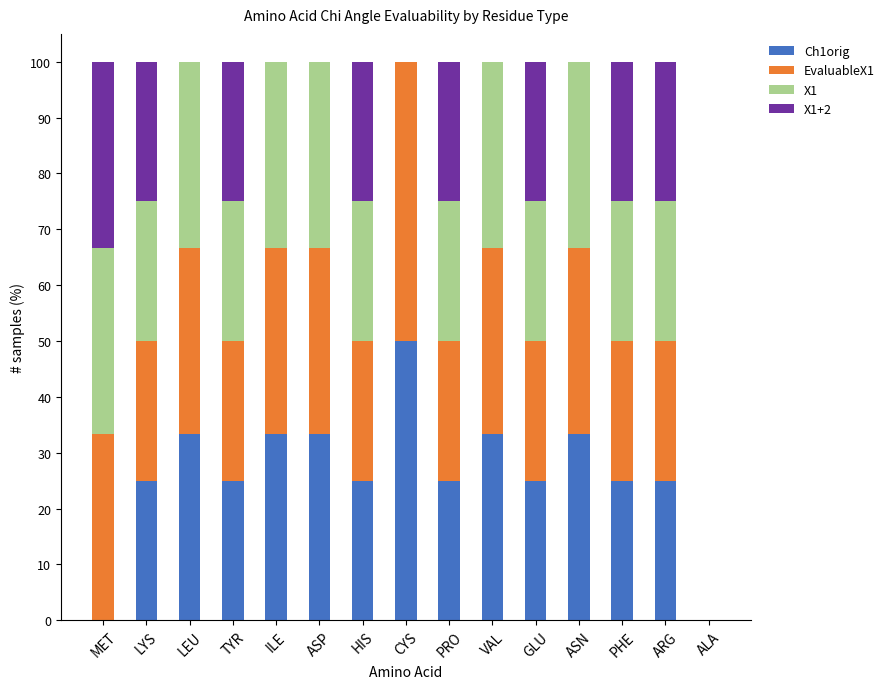

The value of Ch1orig at CYS is 50.0. True or false?

True